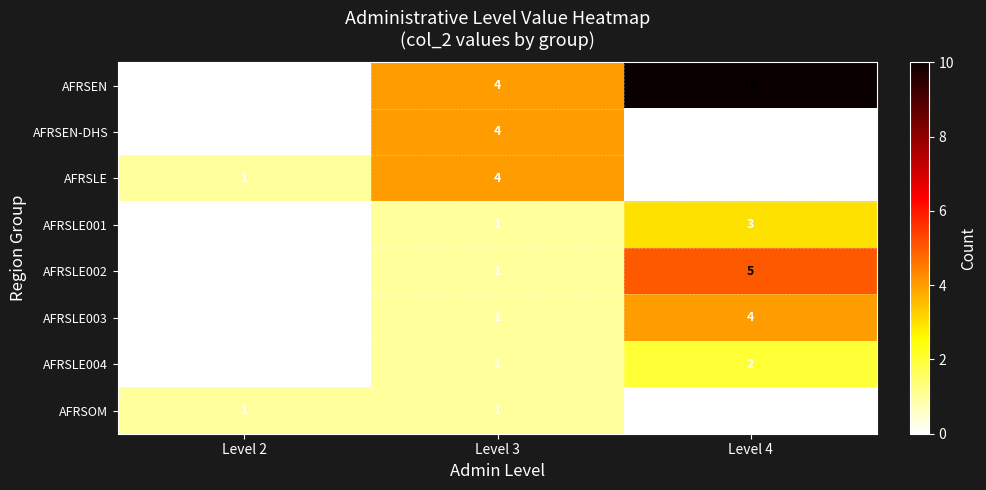

Rank the categories by AFRSLE value from lowest to highest.

Level 4, Level 2, Level 3